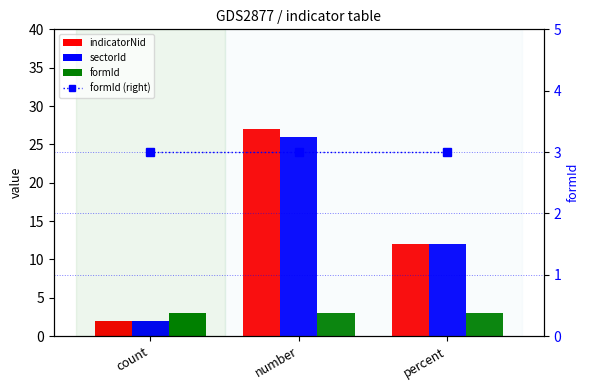

List the series in order of their peak value, highest first.

indicatorNid, sectorId, formId, formId (right)